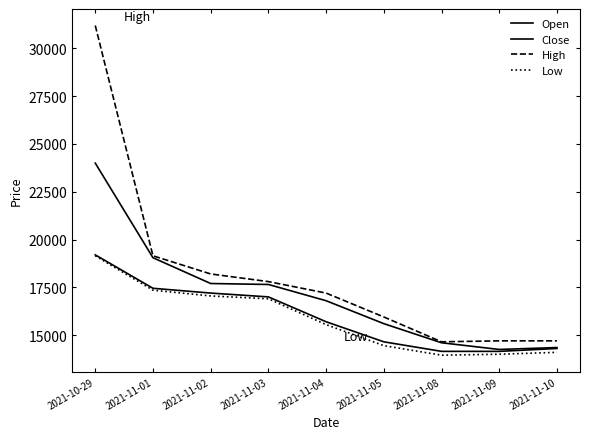

How many lines are shown in the chart?

4